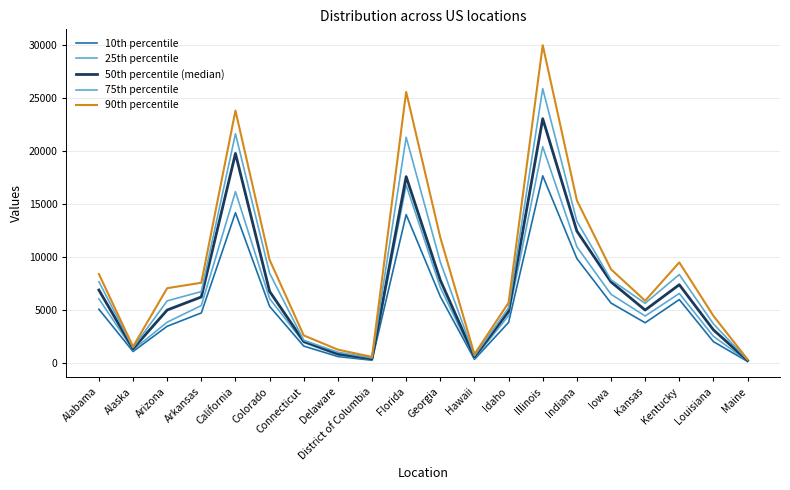

At which label does 50th percentile (median) first exceed 6222?

Alabama